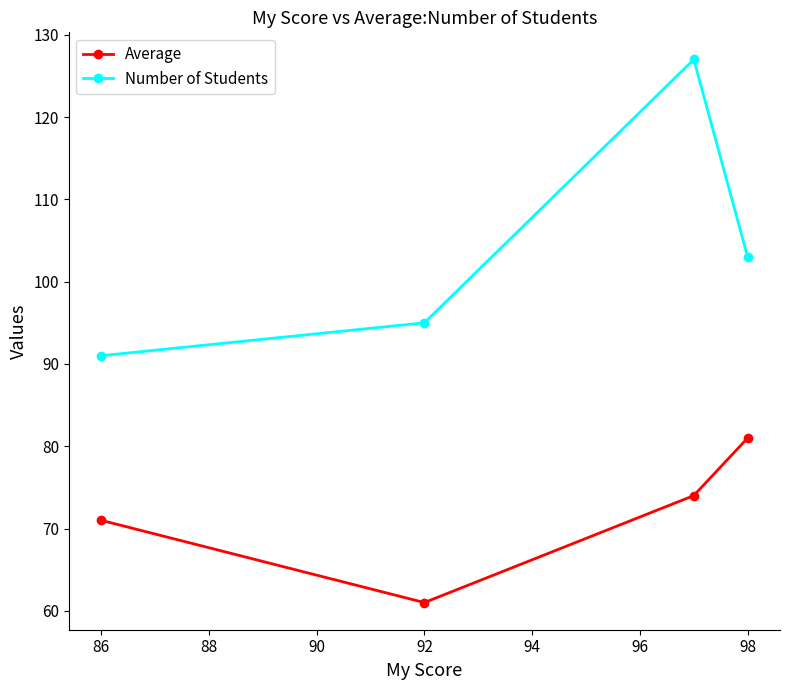

In Number of Students, how many points are higher than both neighbors (excluding endpoints)?

1